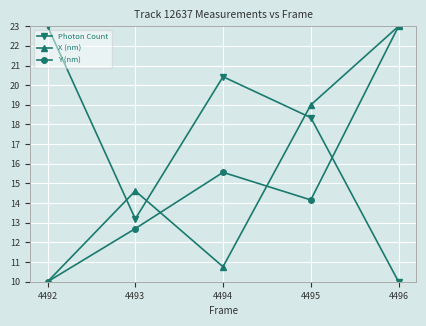

List the labels in order of Photon Count value, largest first.

4492, 4494, 4495, 4493, 4496